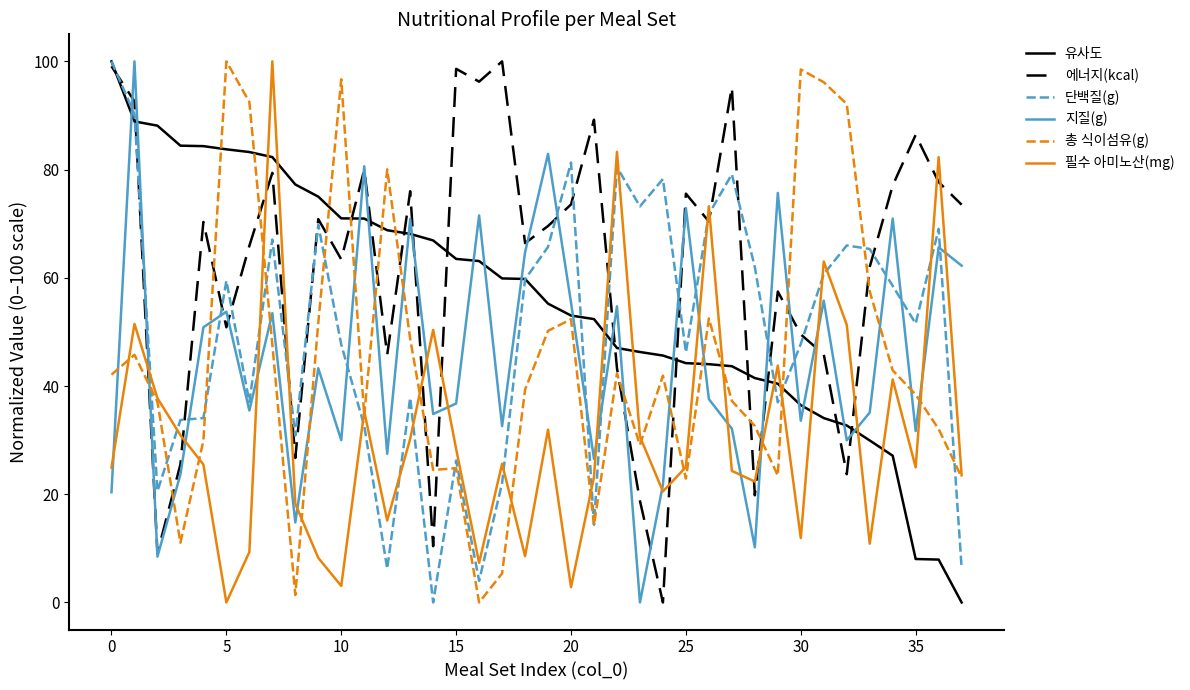

What is the maximum value shown in the chart?

100.0